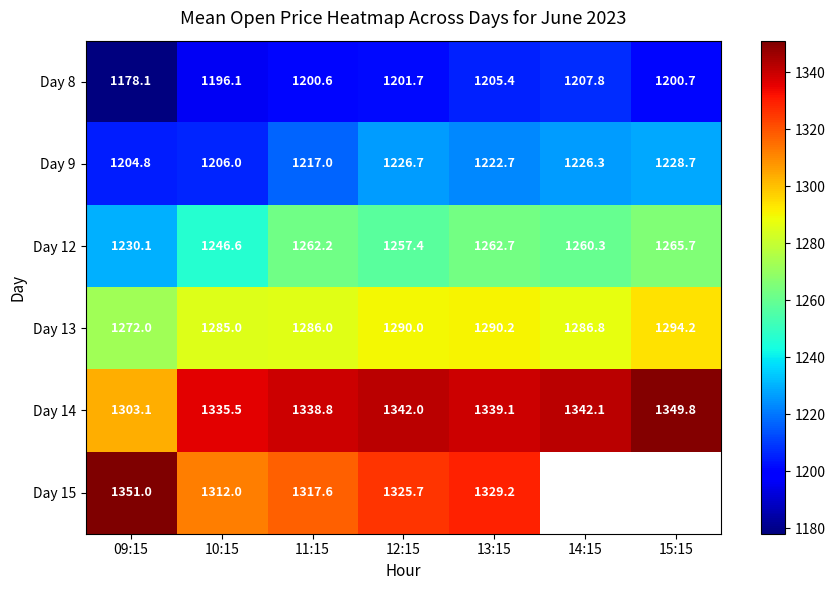

Is the value of Day 14 at 13:15 greater than the value of Day 8 at 14:15?

Yes